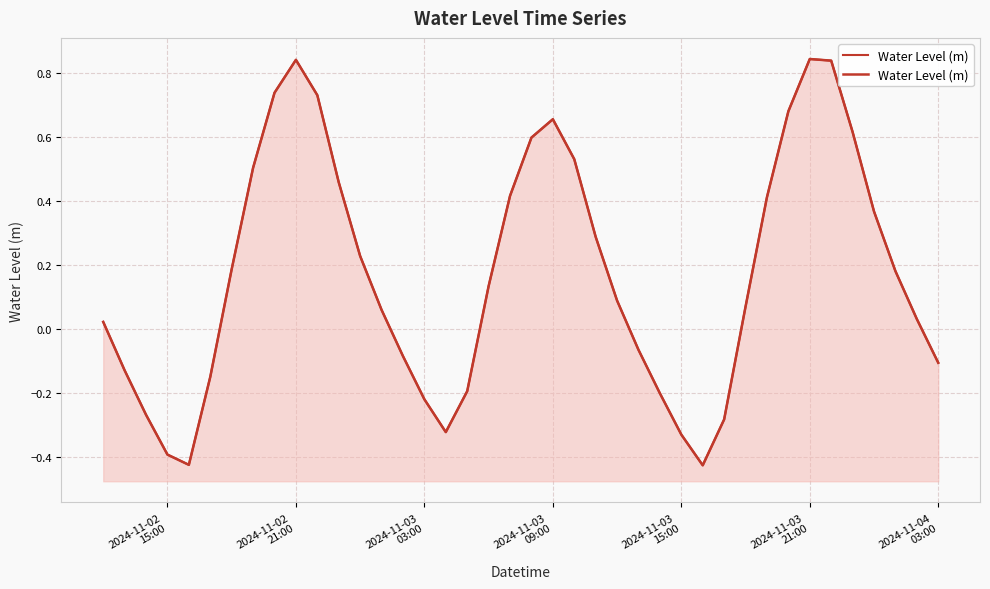

What position from the right is 2024-11-03 03:00?

25